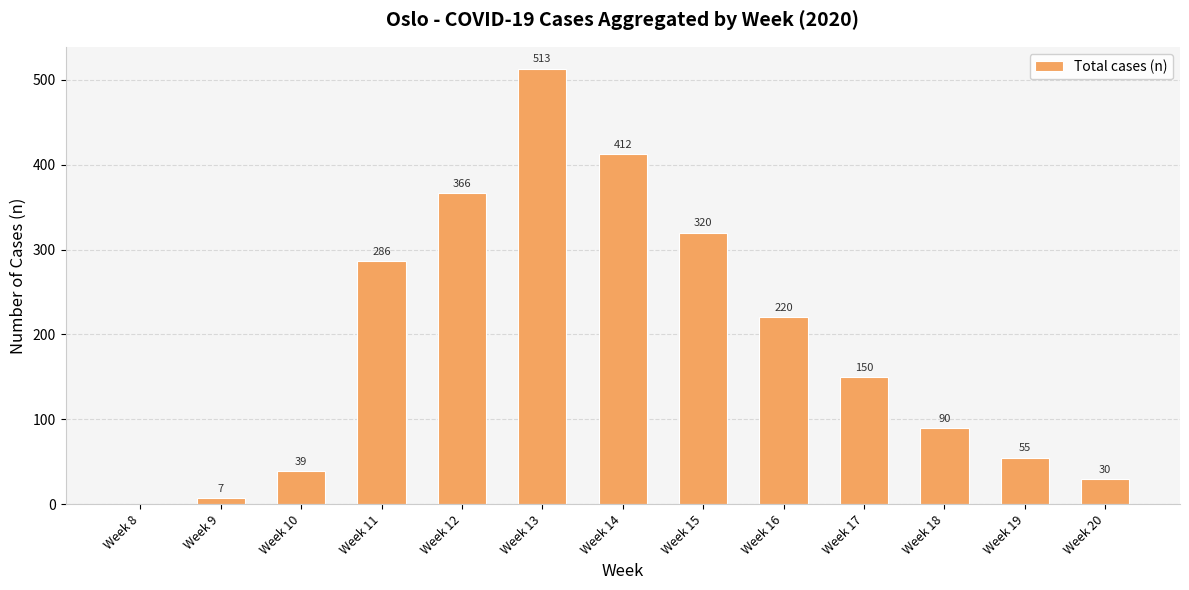

Are the bars horizontal?

No